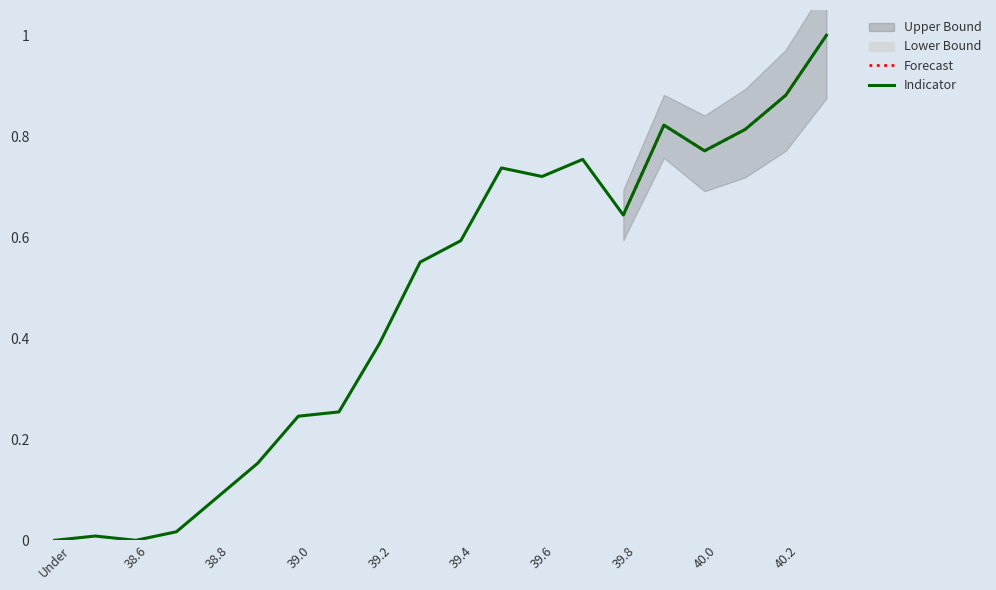

At which category does the chart reach its minimum across all series?

Under